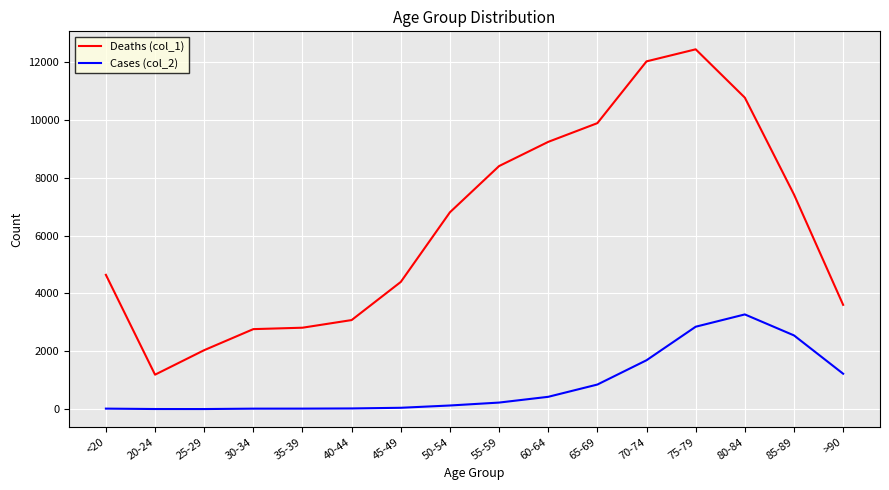

True or false: Cases (col_2) and Deaths (col_1) intersect in this chart.

False